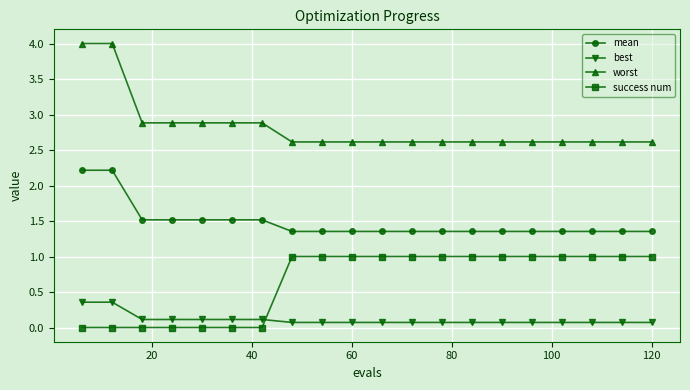

List the series in order of their overall mean, lowest first.

best, success num, mean, worst